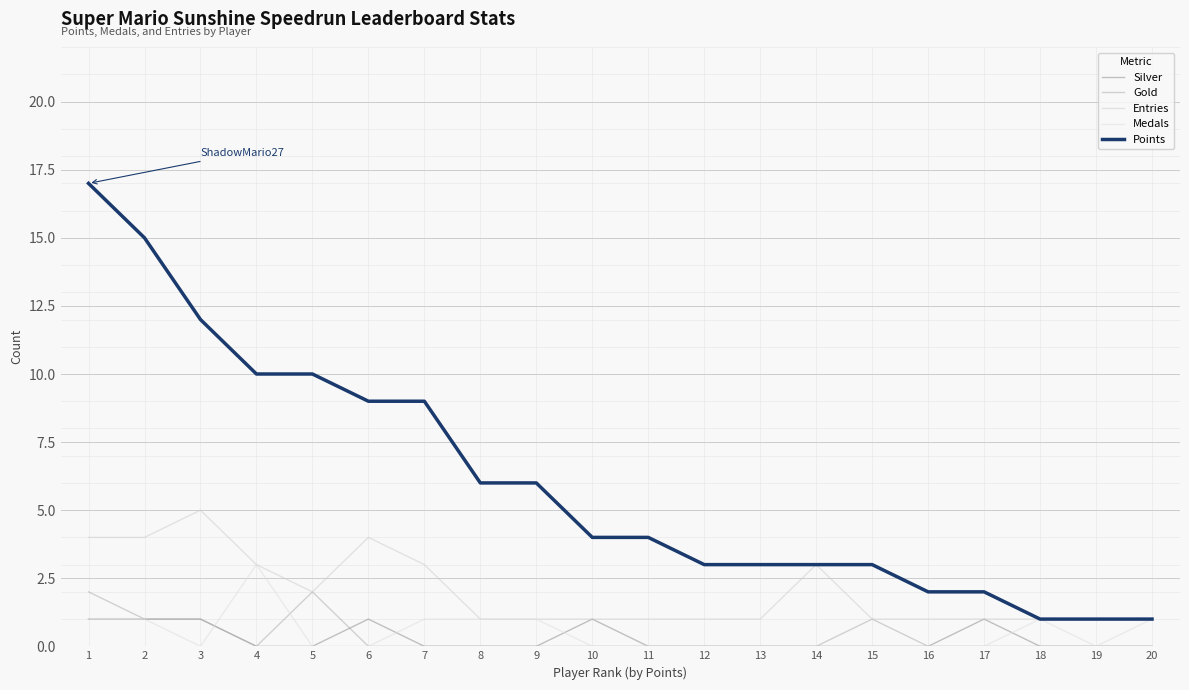

What is the sum of all Silver values?

6